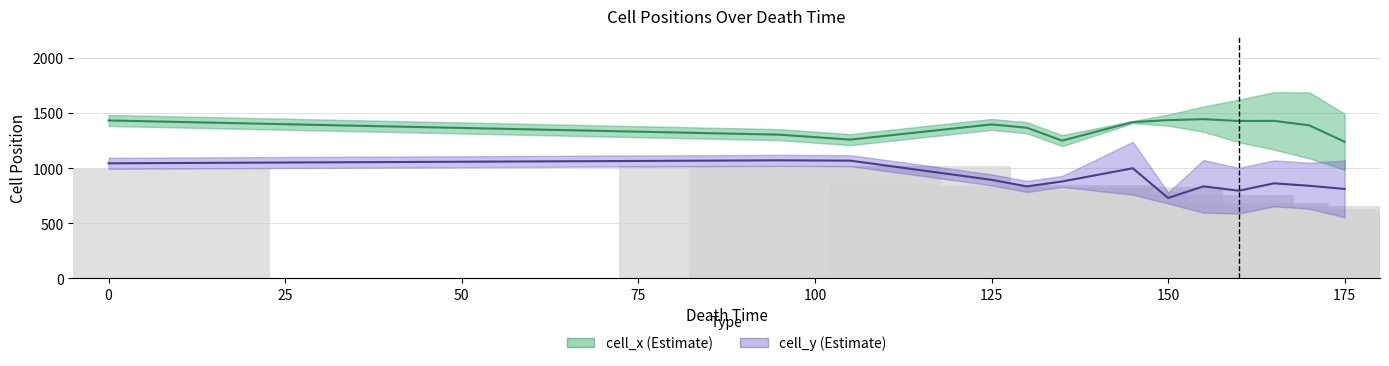

How many bars are there in total?

26